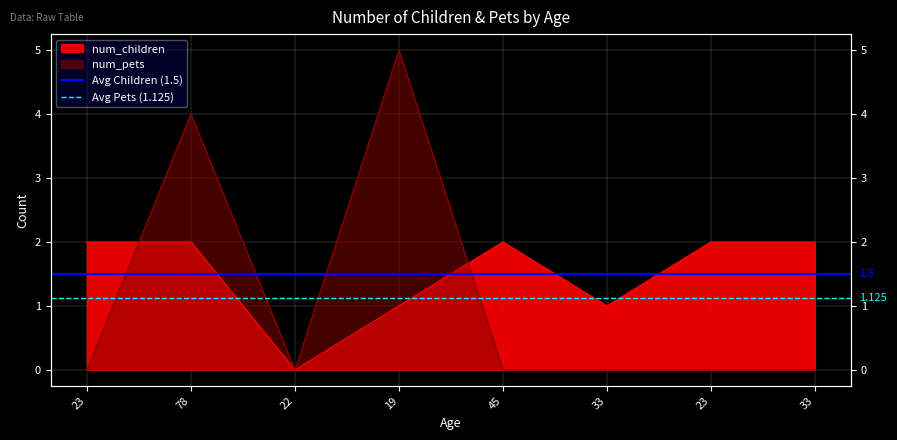

What is the average value of the Avg Children (1.5) series?

1.5